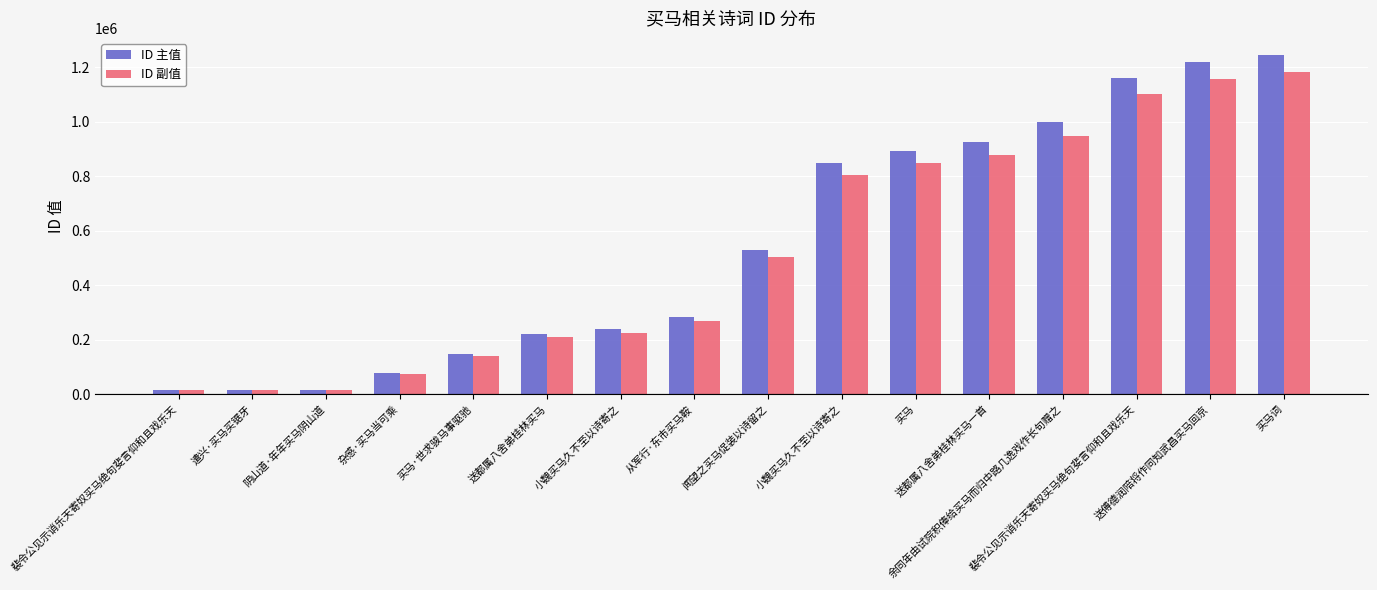

Reading left to right, extract all data points from this chart.

ID 主值: 裴令公见示诮乐天寄奴买马绝句斐言仰和且戏乐天=15312.0	遣兴·买马买锯牙=16747.0	阴山道·年年买马阴山道=17207.0	杂感·买马当可乘=79311.0	买马·世求骏马事驱驰=148053.0	送都属八舍弟桂林买马=219712.0	小魏买马久不至以诗寄之=237906.0	从军行·东市买马鞍=281890.0	闻望之买马促装以诗留之=528402.0	小魏买马久不至以诗寄之=848220.0	买马=893381.0	送都属八舍弟桂林买马一首=925412.0	余同年由试院积俸给买马而归中路几逸戏作长句赠之=999284.0	裴令公见示诮乐天寄奴买马绝句斐言仰和且戏乐天=1159607.0	送傅德润陪将作同知武昌买马回京=1218916.0	买马词=1245933.0
ID 副值: 裴令公见示诮乐天寄奴买马绝句斐言仰和且戏乐天=14546.4	遣兴·买马买锯牙=15909.6	阴山道·年年买马阴山道=16346.6	杂感·买马当可乘=75345.4	买马·世求骏马事驱驰=140650.4	送都属八舍弟桂林买马=208726.4	小魏买马久不至以诗寄之=226010.7	从军行·东市买马鞍=267795.5	闻望之买马促装以诗留之=501981.9	小魏买马久不至以诗寄之=805809.0	买马=848711.9	送都属八舍弟桂林买马一首=879141.4	余同年由试院积俸给买马而归中路几逸戏作长句赠之=949319.8	裴令公见示诮乐天寄奴买马绝句斐言仰和且戏乐天=1101626.6	送傅德润陪将作同知武昌买马回京=1157970.2	买马词=1183636.3